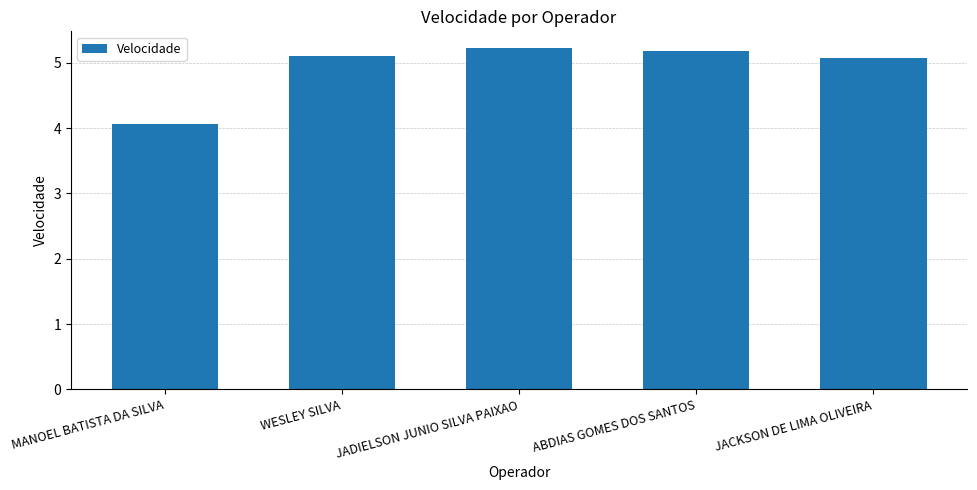

At which label does the data first exceed 5?

WESLEY SILVA